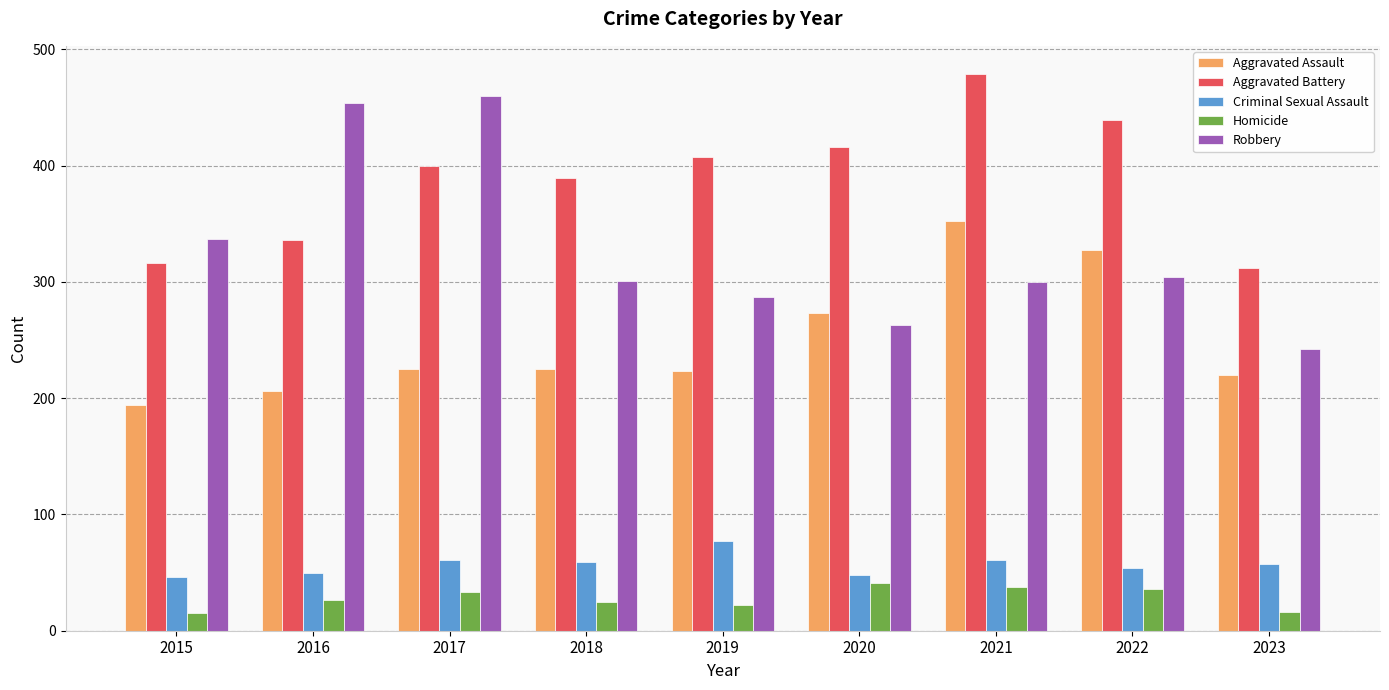

How many groups of bars are there?

9